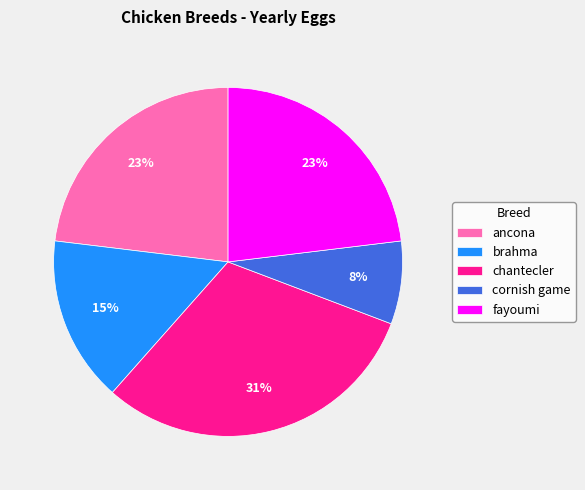

True or false: fayoumi accounts for 23% of the total.

True